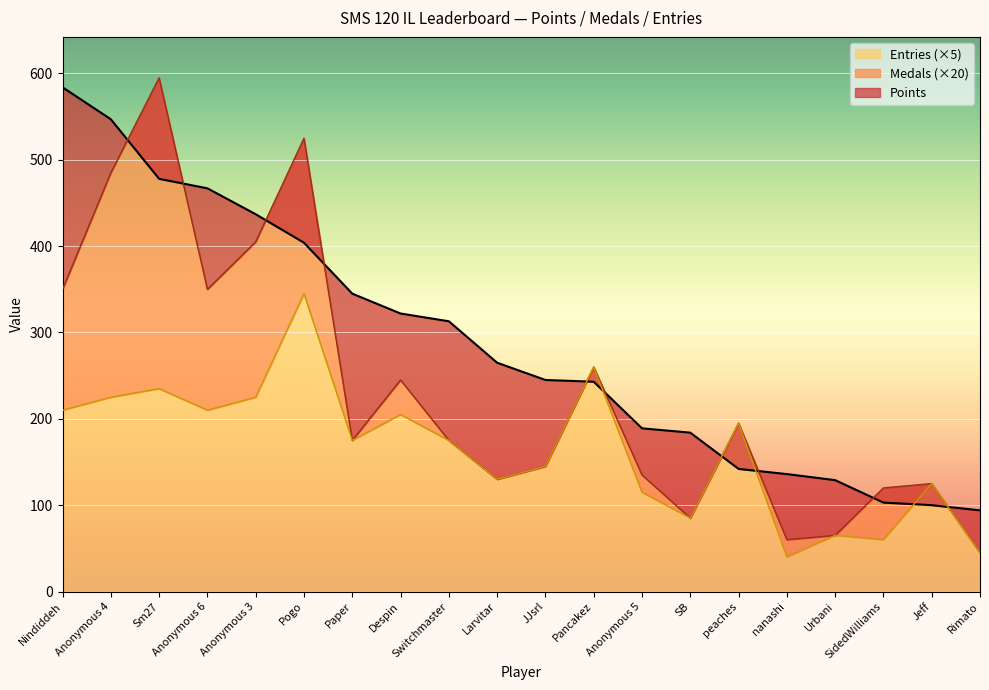

Is it true that Entries (×5) equals 46 at peaches?

False